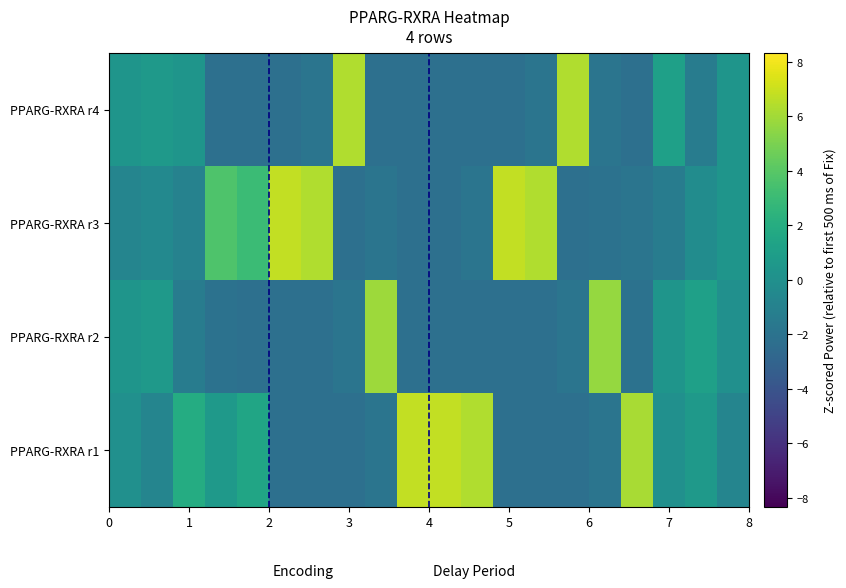

Reading left to right, transcribe all the data shown in this chart.

PPARG-RXRA r1: -0.1	-0.7	1.9	0.6	1.5	-2.3	-2.3	-2.3	-1.8	6.8	6.8	6.4	-2.3	-2.3	-2.3	-1.8	6.1	-0.1	0.6	-0.7
PPARG-RXRA r2: 0.4	0.6	-1.4	-2.0	-2.3	-2.3	-2.3	-1.8	5.9	-2.3	-2.3	-2.3	-2.3	-2.3	-1.8	5.7	-2.0	0.4	1.1	-0.1
PPARG-RXRA r3: -0.7	-0.5	-0.9	3.7	3.0	6.8	6.4	-2.3	-1.8	-2.3	-2.3	-1.8	6.8	6.4	-2.3	-2.0	-1.8	-1.4	-0.3	0.4
PPARG-RXRA r4: 0.4	0.6	0.4	-2.3	-2.3	-2.3	-1.8	6.4	-2.3	-2.3	-2.3	-2.3	-2.3	-1.8	6.4	-1.8	-2.3	1.1	-1.4	0.4